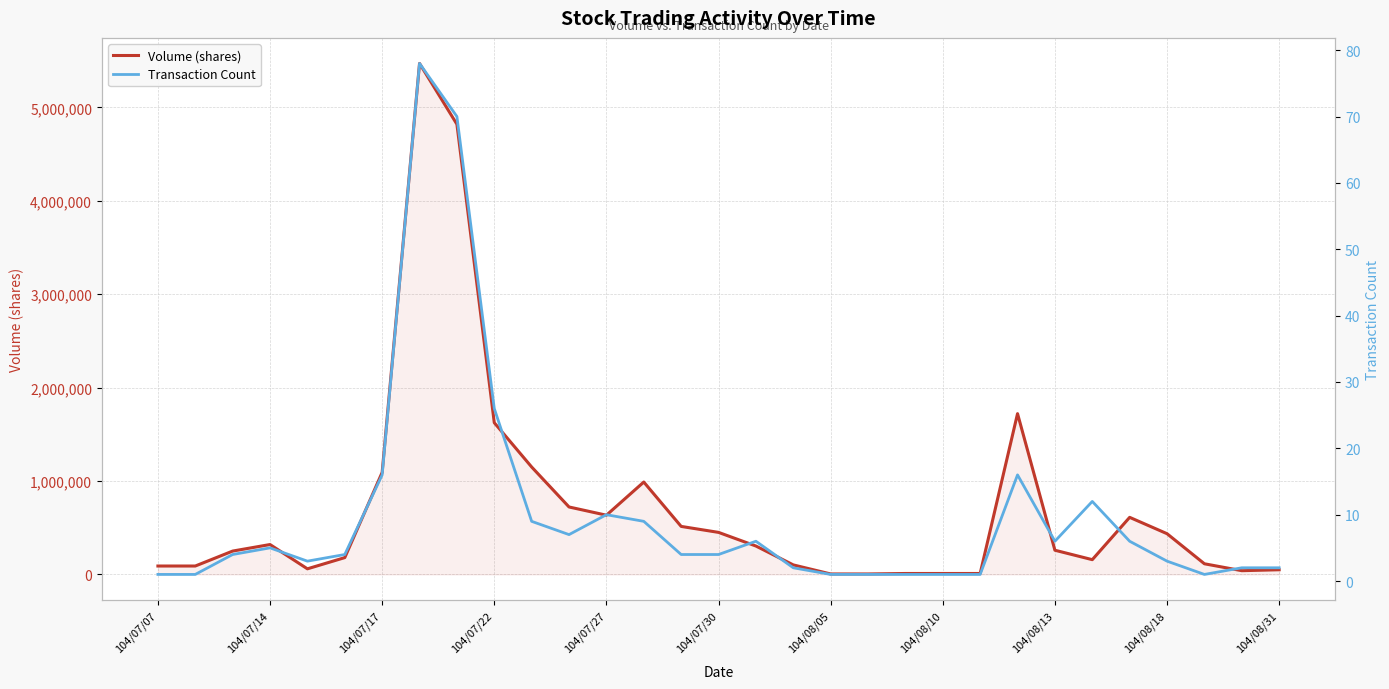

What is the minimum value for Transaction Count?

1